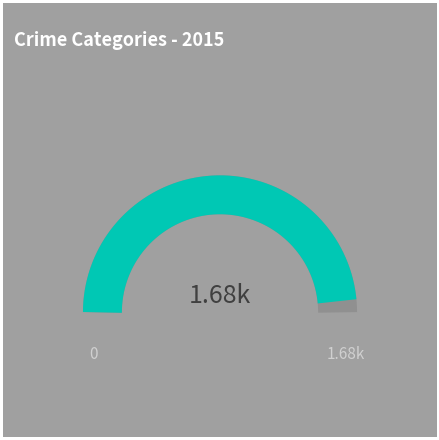

The Theft slice represents 60% of the pie. True or false?

False